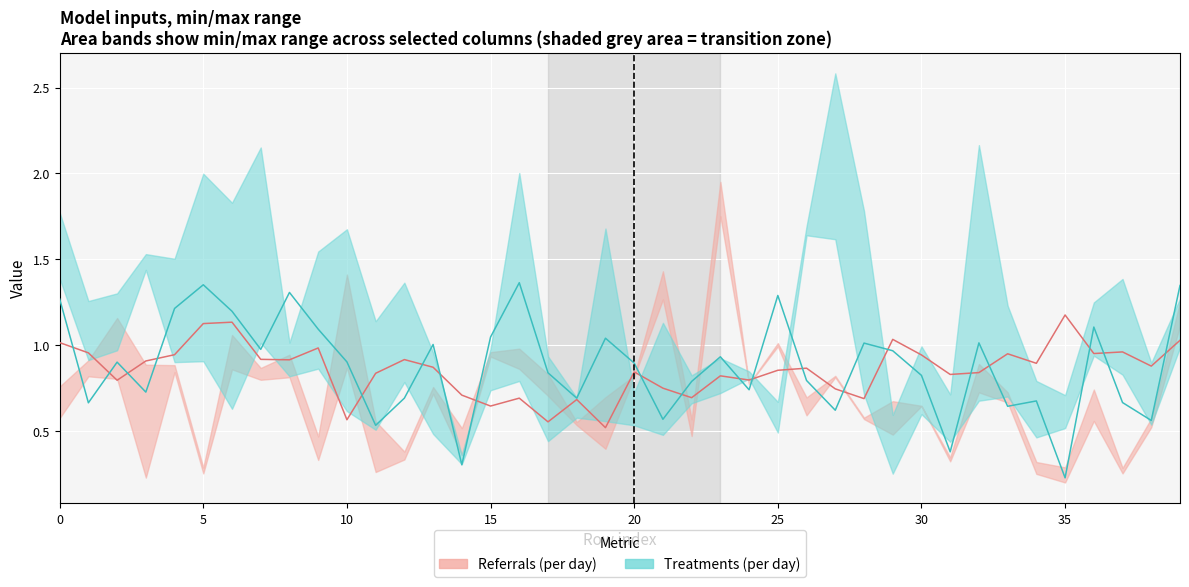

What is the label of the 9th point from the right?

31